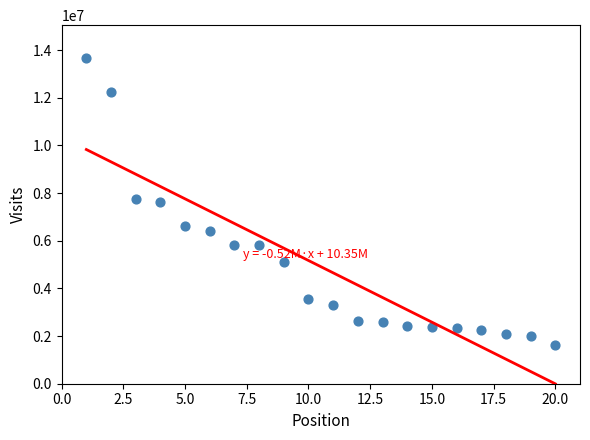

What is the range of Y values (max minus min)?

12049934